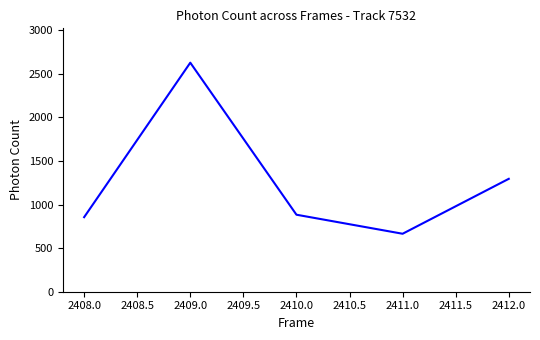

List the labels in order of value, smallest first.

2411.0, 2408.0, 2410.0, 2412.0, 2409.0